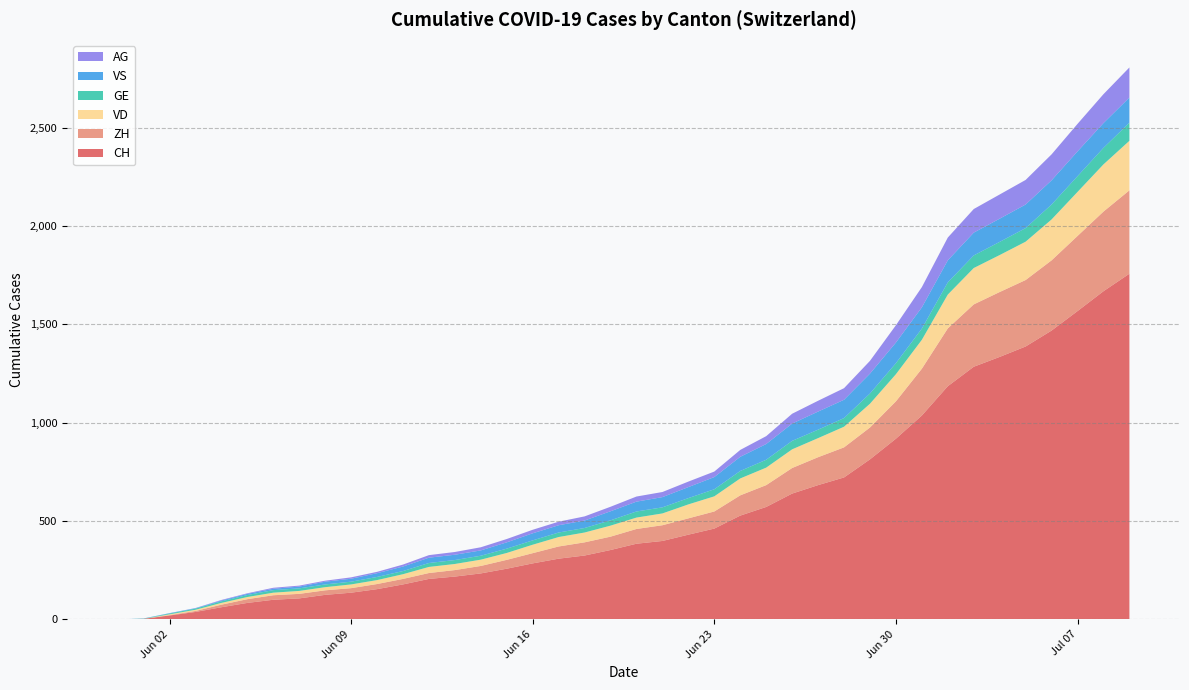

Reading right to left, transcribe all the data shown in this chart.

CH: 1758	1669	1568	1469	1388	1335	1285	1186	1037	919	814	722	683	640	572	528	462	431	399	385	353	325	309	285	258	234	218	206	178	154	136	125	107	100	84	62	38	20	3	0
ZH: 424	405	382	357	338	330	317	294	238	190	162	153	142	130	111	103	87	83	80	75	68	67	62	52	45	38	33	30	28	26	23	23	23	23	19	13	5	2	0	0
VD: 252	240	224	208	195	188	185	172	147	138	121	105	97	95	89	86	77	71	60	58	56	50	48	43	35	32	31	31	24	20	19	16	15	13	11	9	6	4	0	0
GE: 92	84	80	76	69	67	64	62	57	56	52	44	43	43	40	38	36	32	31	31	27	23	23	22	22	20	20	20	16	16	14	14	13	13	10	8	6	4	1	0
VS: 128	126	126	123	120	118	116	112	108	105	101	93	92	88	80	72	62	56	52	50	46	38	37	36	32	27	27	27	23	19	15	14	9	7	6	4	2	2	1	0
AG: 153	147	140	132	125	123	120	116	103	88	65	59	55	50	40	35	28	28	26	26	23	21	18	18	17	16	14	13	10	7	7	5	5	5	3	3	1	0	0	0